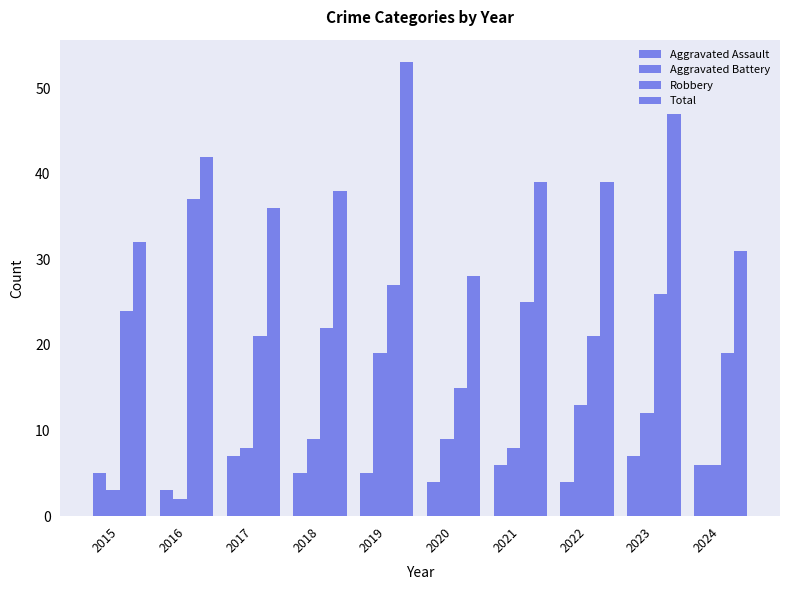

How many distinct data groups are displayed?

4